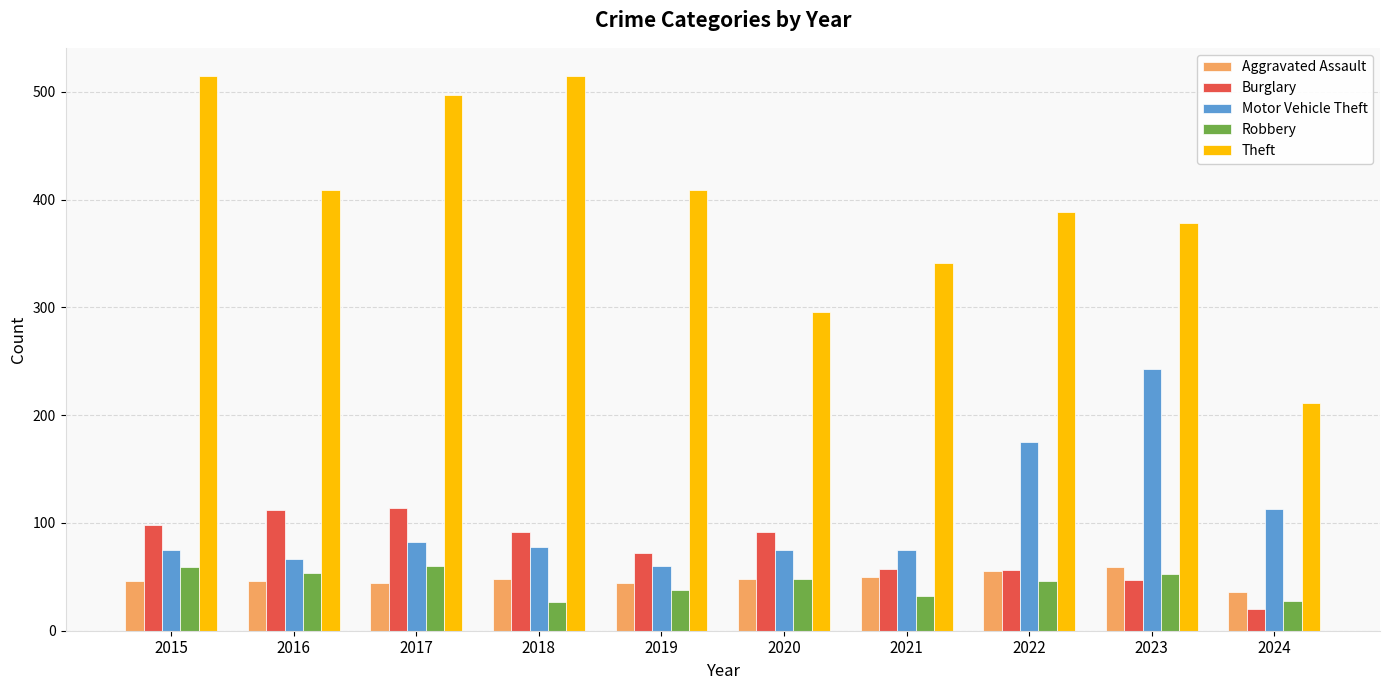

Is the value of Motor Vehicle Theft at 2017 greater than the value of Burglary at 2024?

Yes